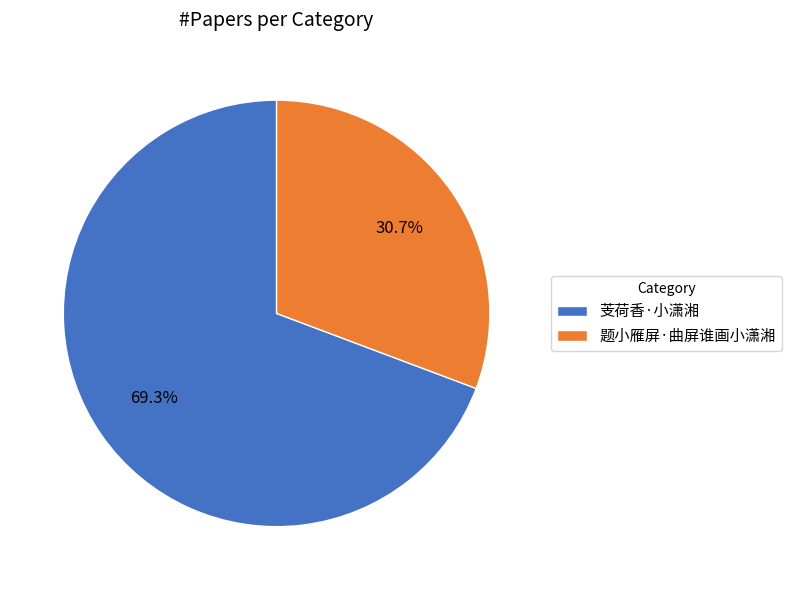

Is there any slice that represents more than half of the pie?

Yes